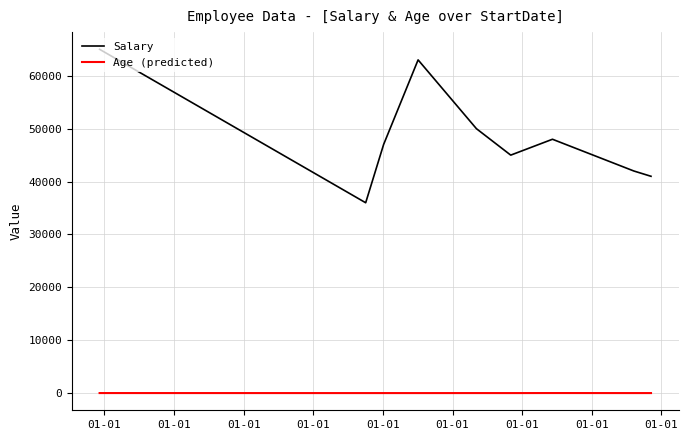

What are all the series names shown in the legend?

Salary, Age (predicted)